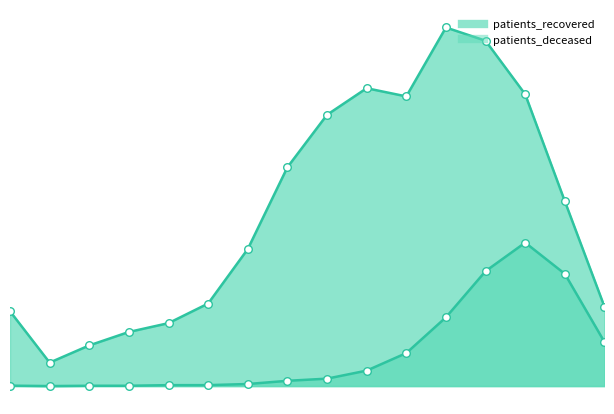

Which series contains the lowest Y value?

patients_deceased